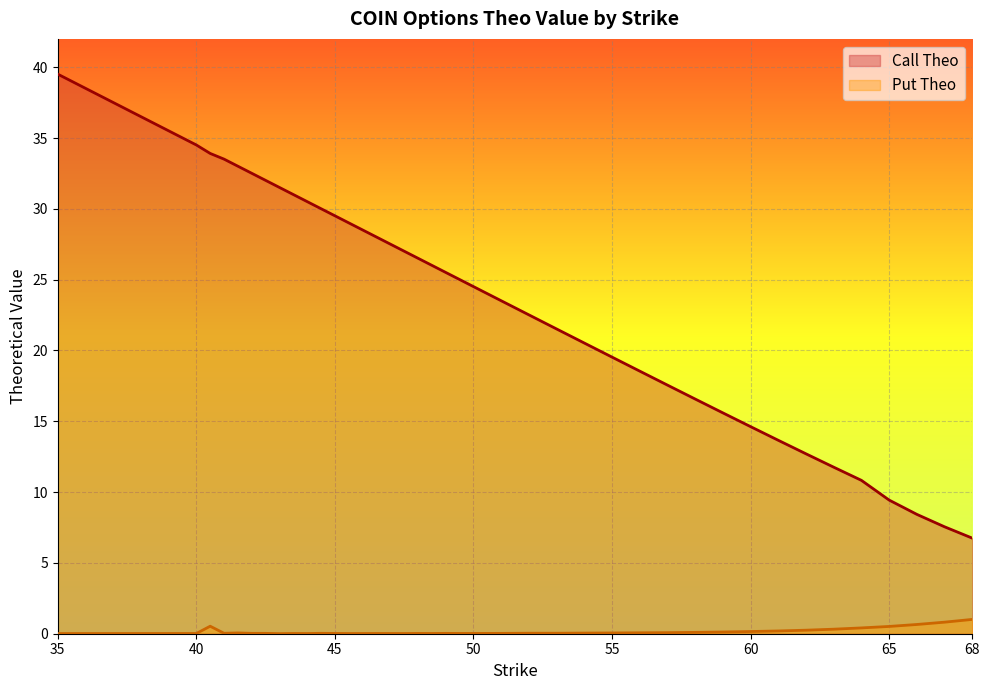

What is the maximum value for Call Theo?

39.5